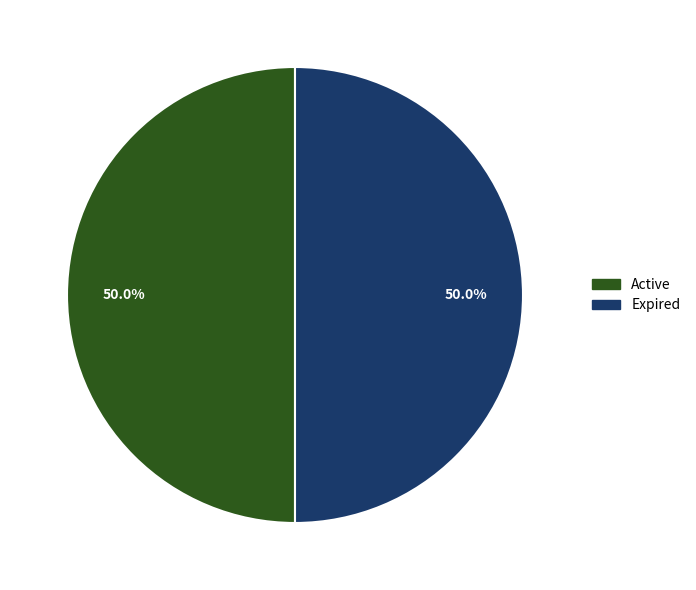

What is the ratio of the value at Active to the value at Expired?

1.0